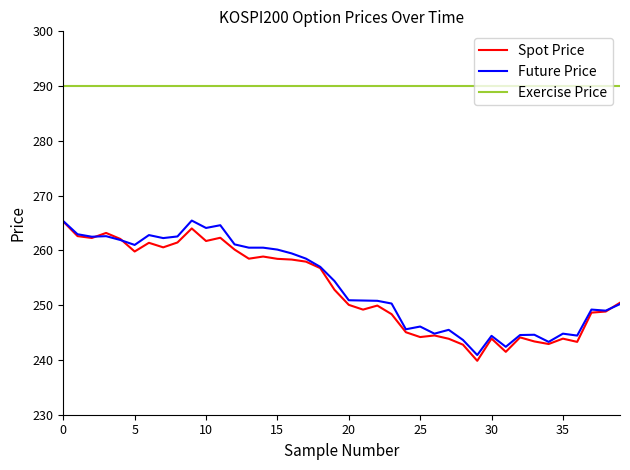

True or false: Exercise Price and Spot Price intersect in this chart.

False